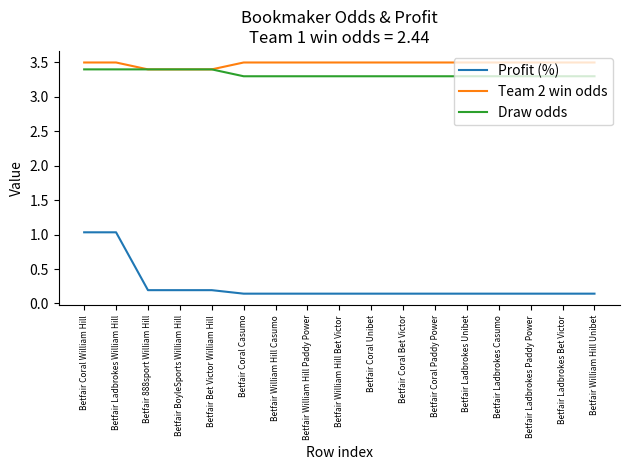

What is the maximum value shown in the chart?

3.5